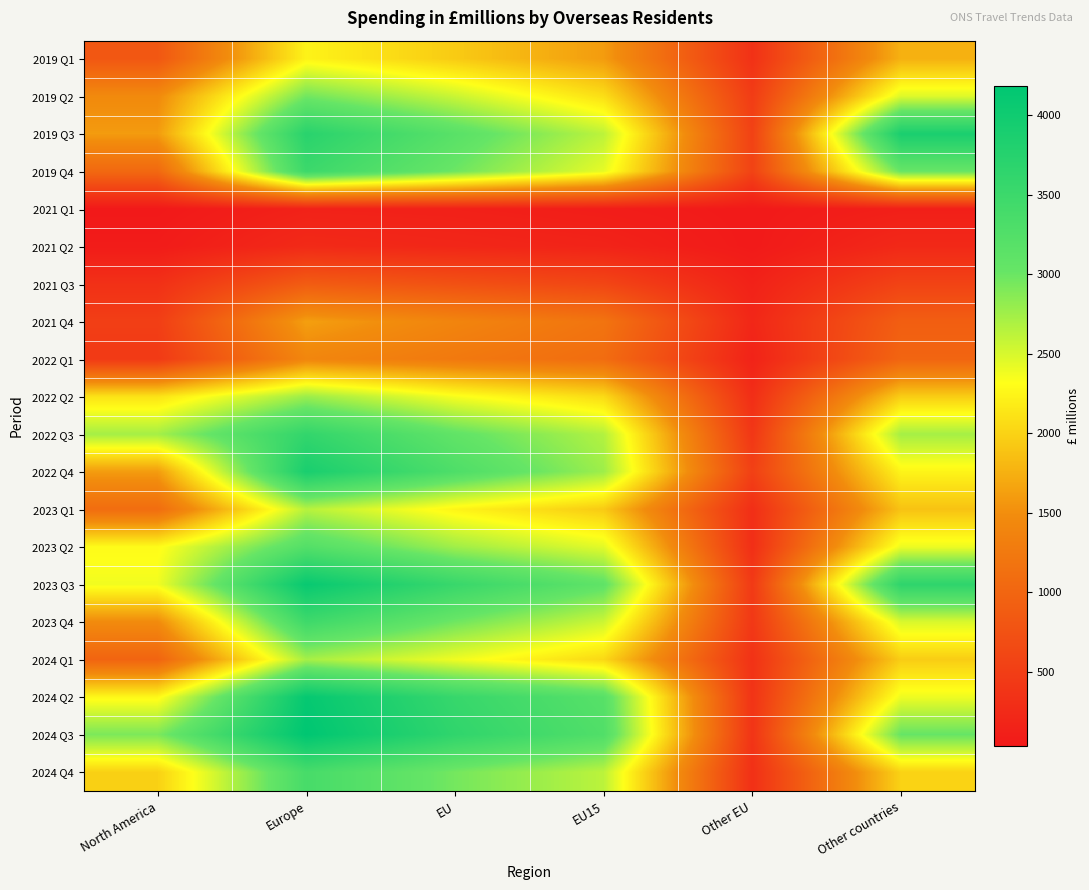

What is the smallest value displayed?

31